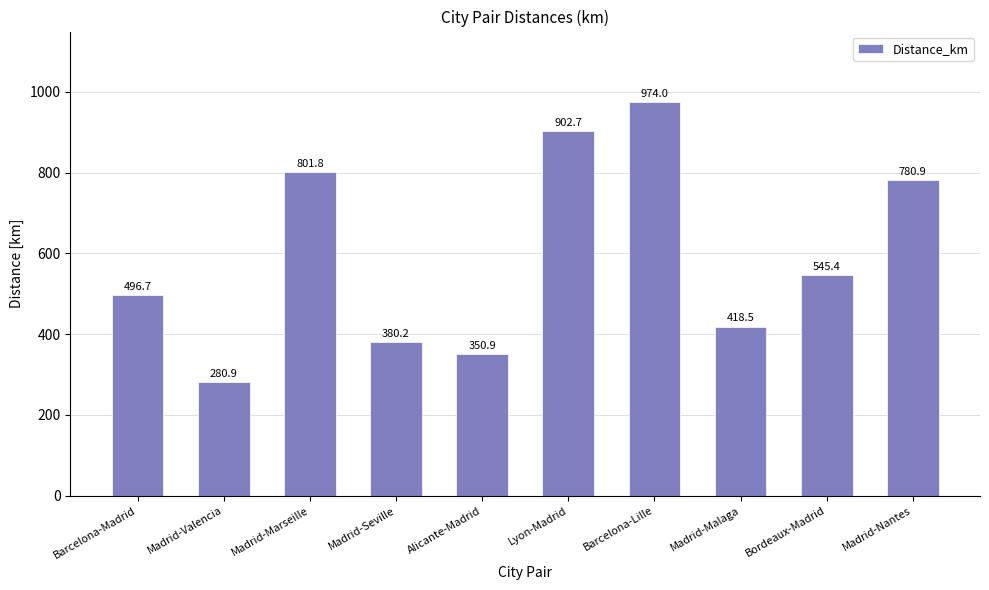

Where does the data first go above 545?

Madrid-Marseille